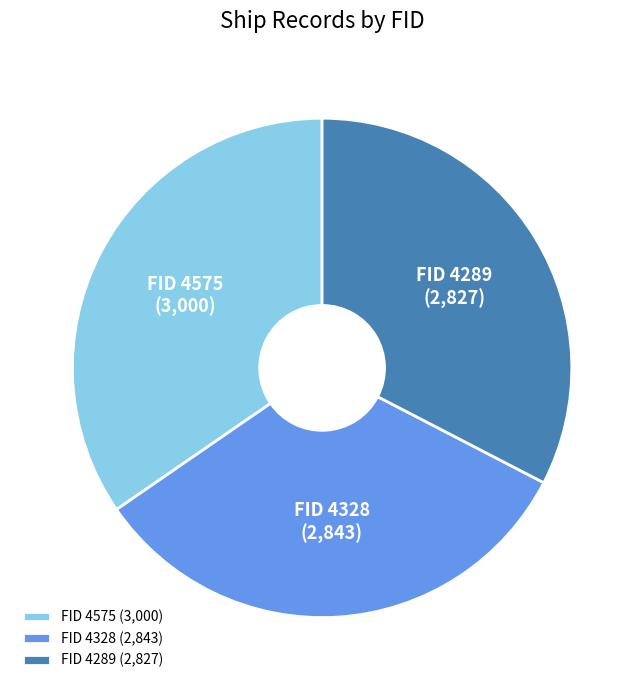

What is the ratio of the value at FID 4575 to the value at FID 4289?

1.1